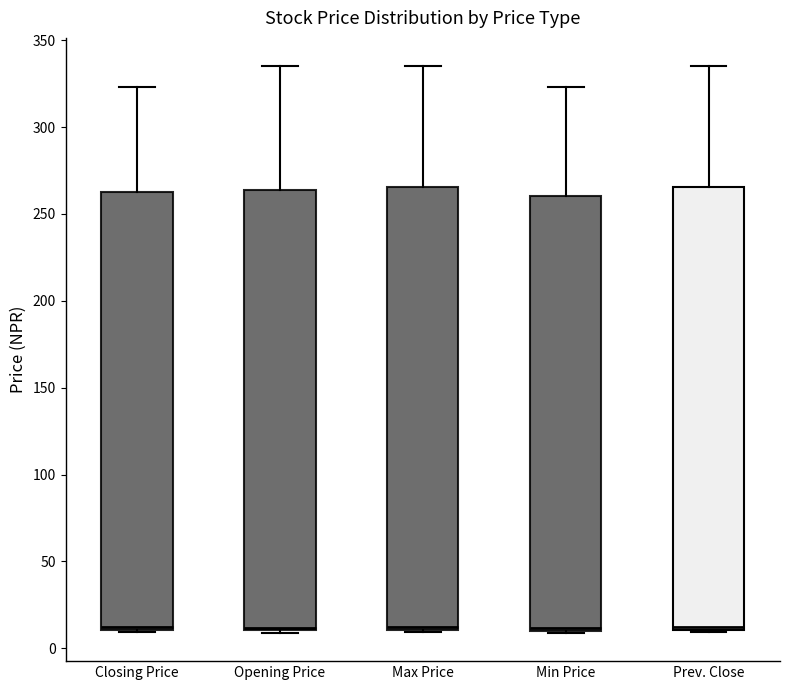

Where is the upper edge of the box for Max Price on the y-axis? The values are not printed on the chart, so give them approximately, as read against the axis.

265